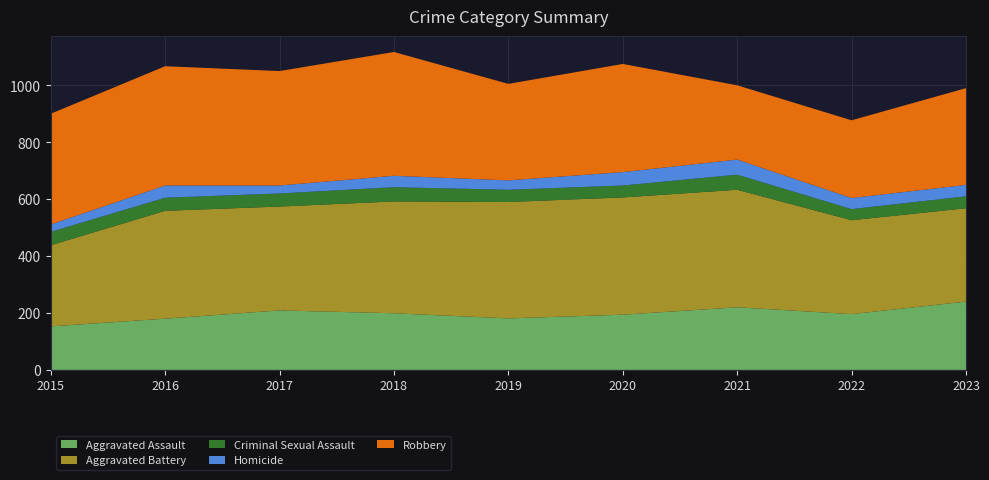

Reading right to left, extract all data points from this chart.

Aggravated Assault: 240	196	220	194	181	199	209	180	153
Aggravated Battery: 328	330	413	412	409	393	365	379	285
Criminal Sexual Assault: 42	39	53	42	43	50	46	46	47
Homicide: 40	39	53	47	33	40	28	43	26
Robbery: 340	273	261	380	339	435	402	419	389